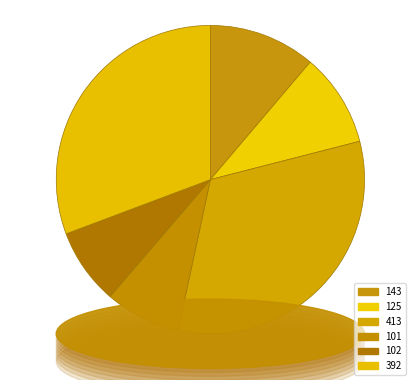

Which slice is the largest?

413